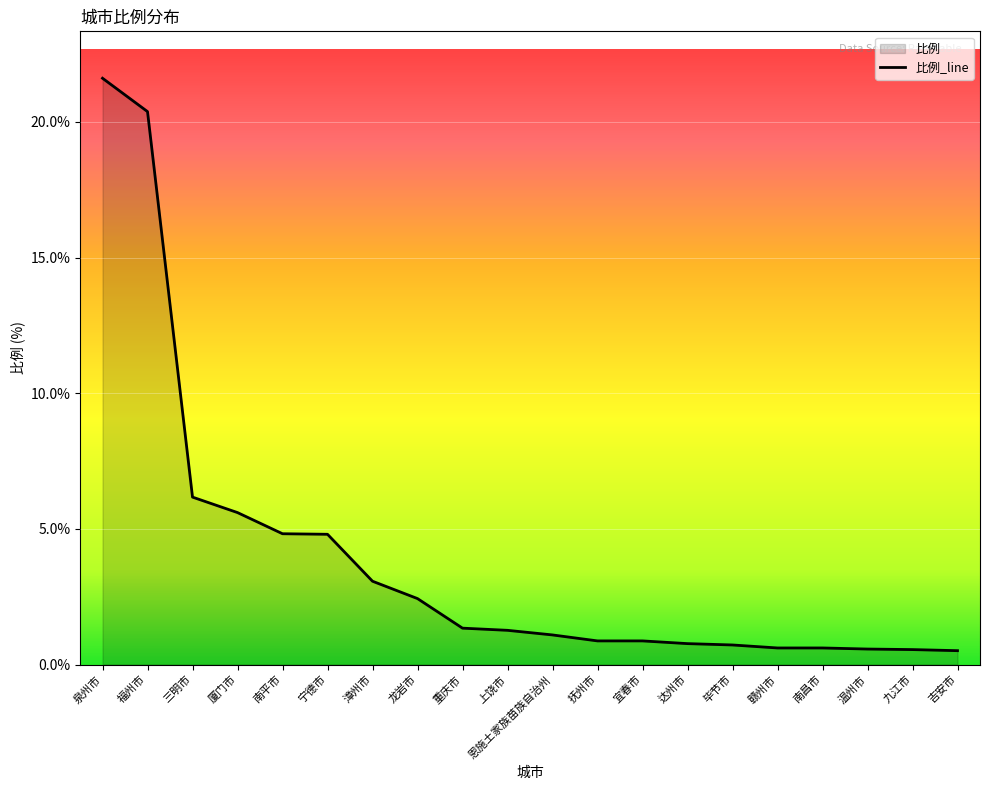

Reading right to left, list all the values displayed in this chart.

吉安市=0.5	九江市=0.6	温州市=0.6	南昌市=0.6	赣州市=0.6	毕节市=0.7	达州市=0.8	宜春市=0.9	抚州市=0.9	恩施土家族苗族自治州=1.1	上饶市=1.3	重庆市=1.3	龙岩市=2.4	漳州市=3.1	宁德市=4.8	南平市=4.8	厦门市=5.6	三明市=6.2	福州市=20.4	泉州市=21.6